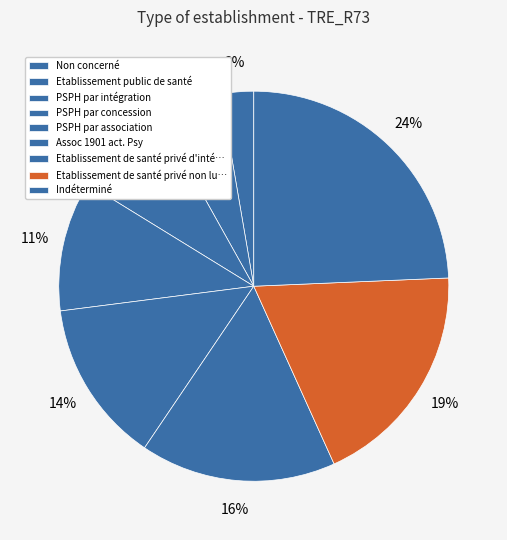

Do Non concerné and PSPH par intégration together represent more than half of the pie?

No